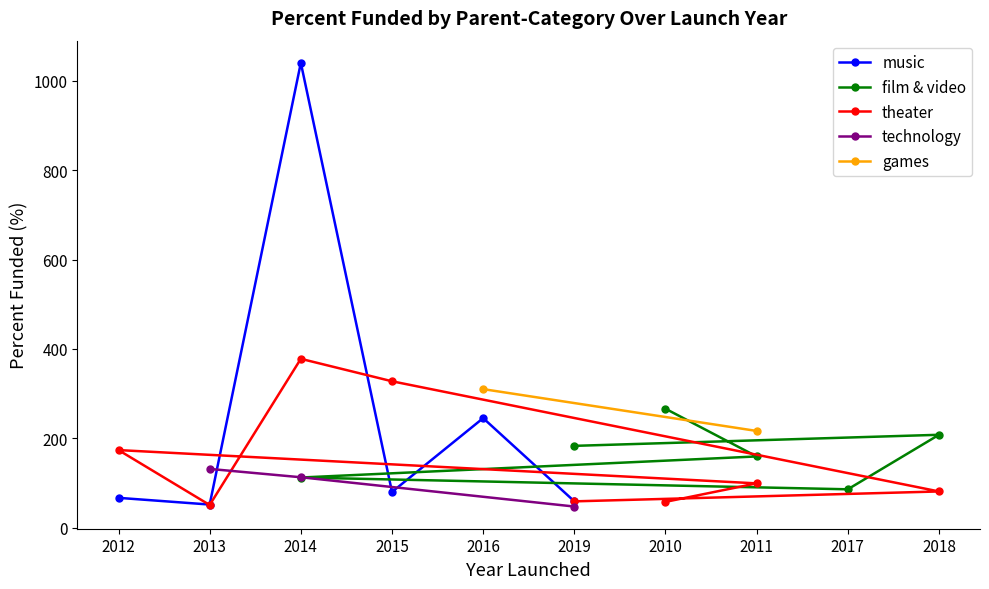

In music, how many points are higher than both neighbors (excluding endpoints)?

2